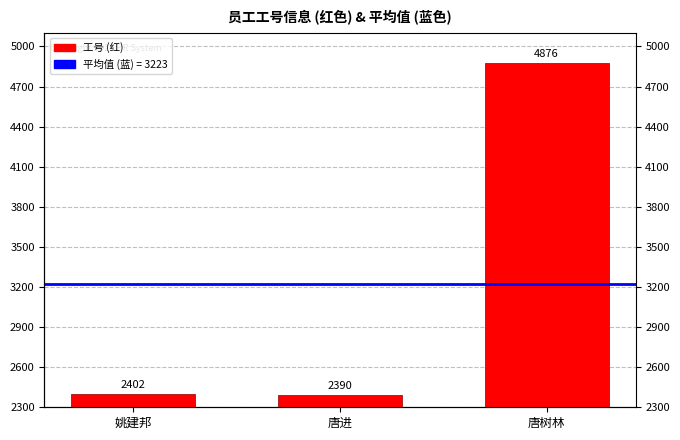

What is the minimum value shown in the chart?

2390